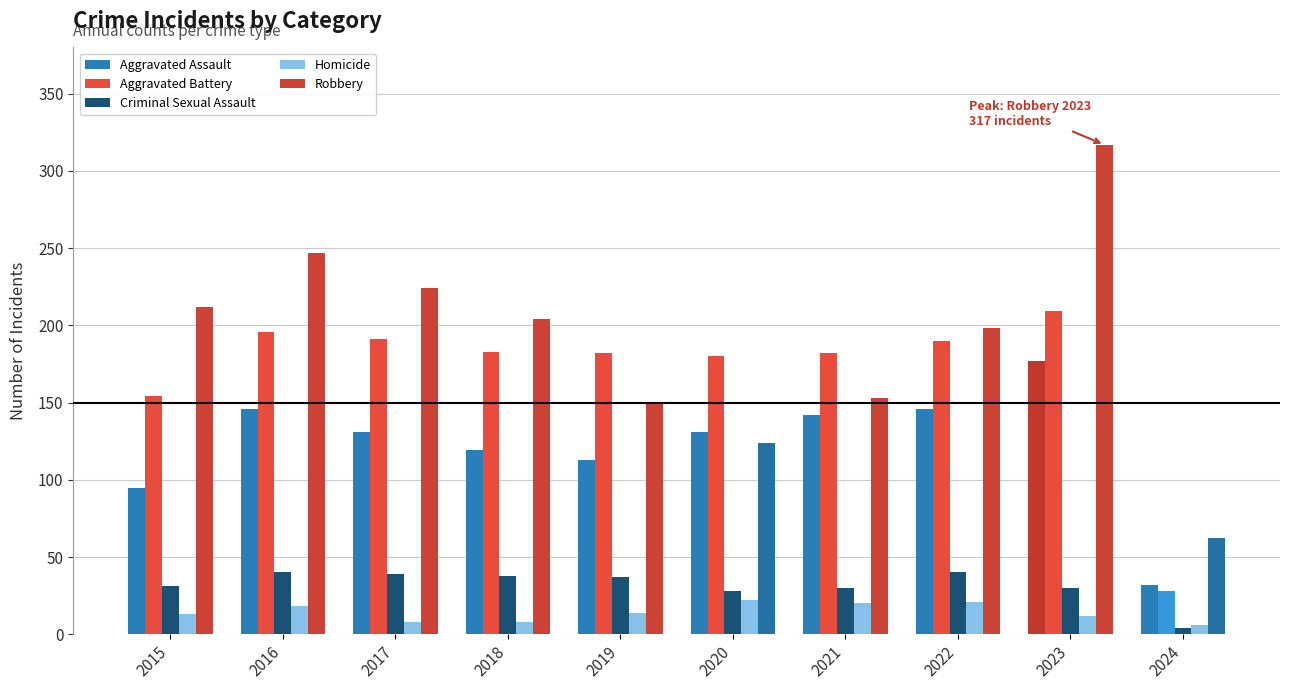

What is the value of the Homicide bar at the 2nd from the left?

18